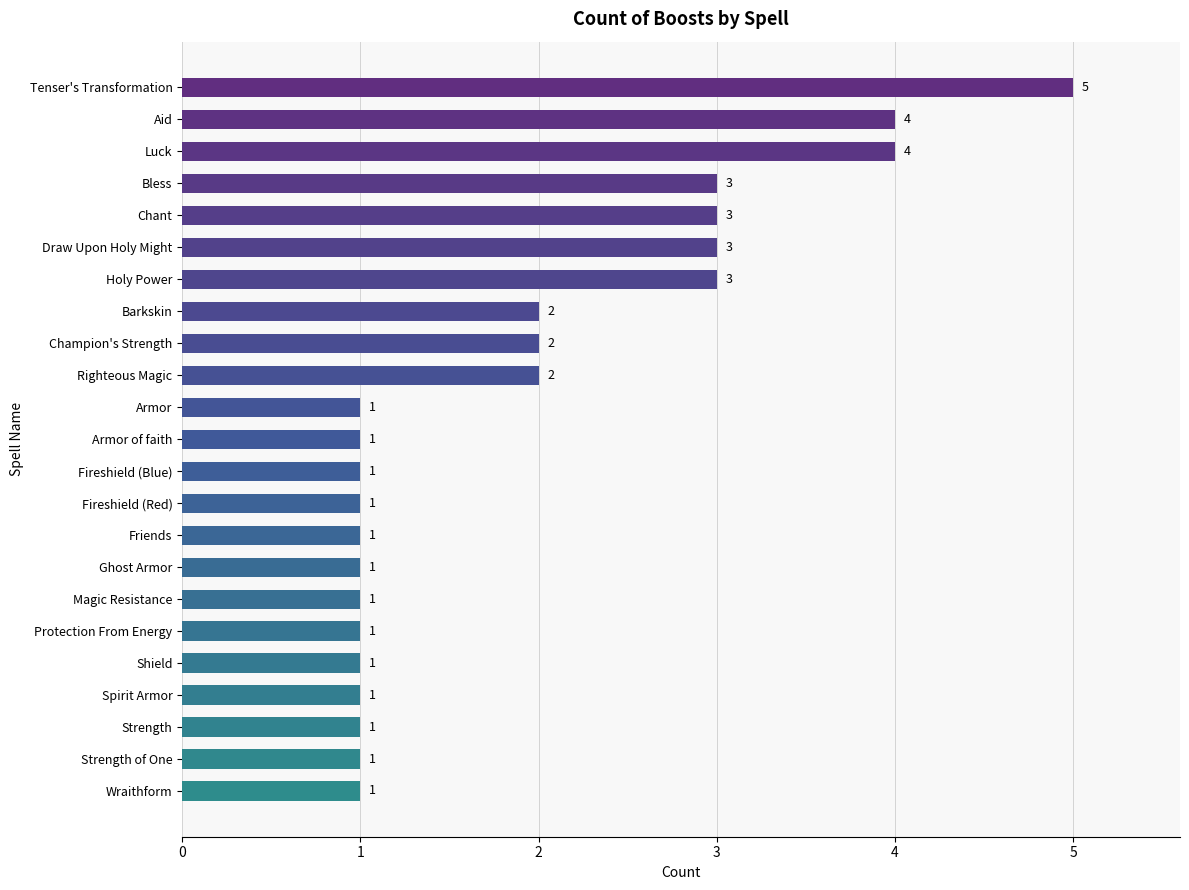

Reading top to bottom, what are all the values shown in this chart?

Tenser's Transformation=5	Aid=4	Luck=4	Bless=3	Chant=3	Draw Upon Holy Might=3	Holy Power=3	Barkskin=2	Champion's Strength=2	Righteous Magic=2	Armor=1	Armor of faith=1	Fireshield (Blue)=1	Fireshield (Red)=1	Friends=1	Ghost Armor=1	Magic Resistance=1	Protection From Energy=1	Shield=1	Spirit Armor=1	Strength=1	Strength of One=1	Wraithform=1